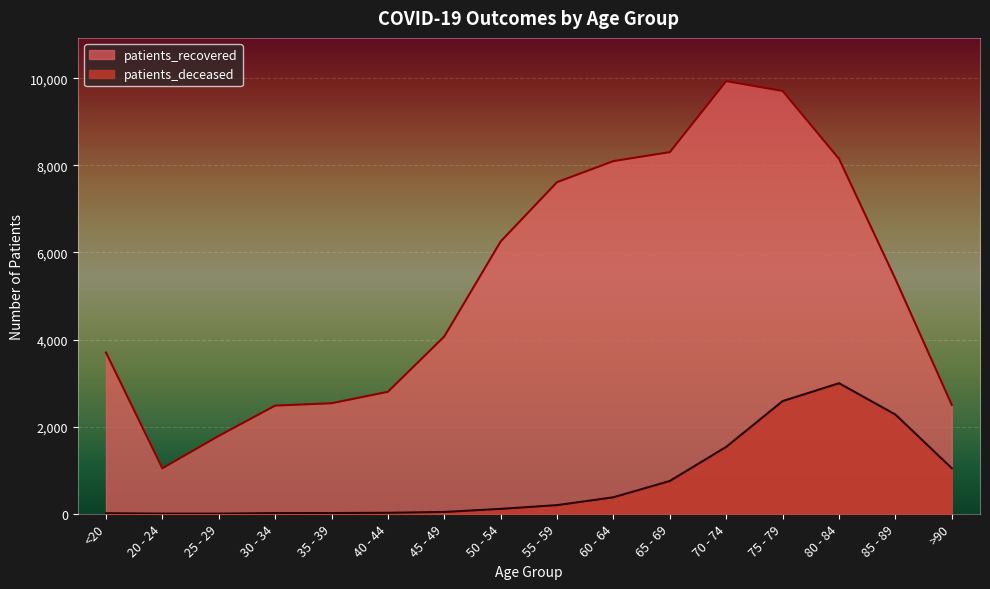

Which label corresponds to the smallest value in the chart?

20 - 24